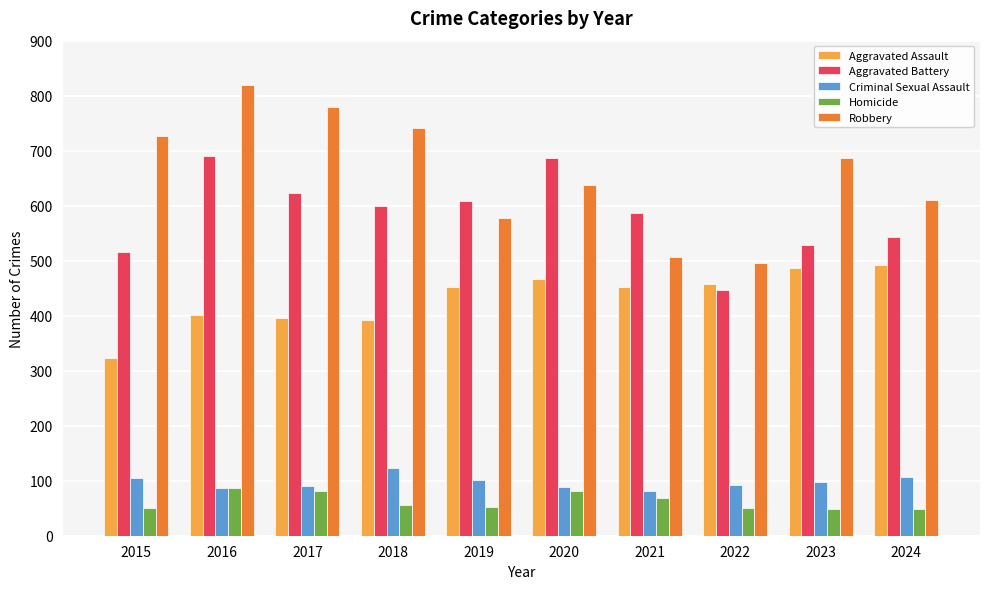

The Aggravated Assault series shows 392 at 2018. True or false?

True